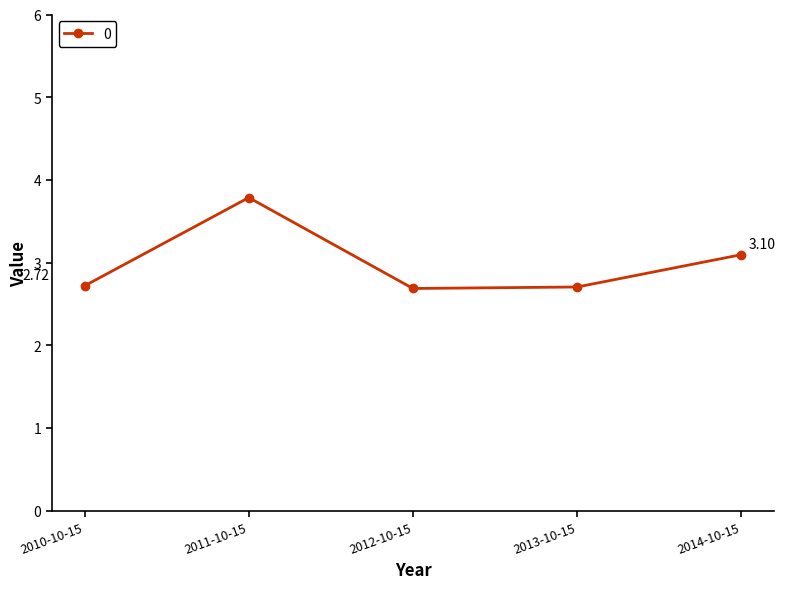

What is the approximate value at 2012-10-15?

2.7